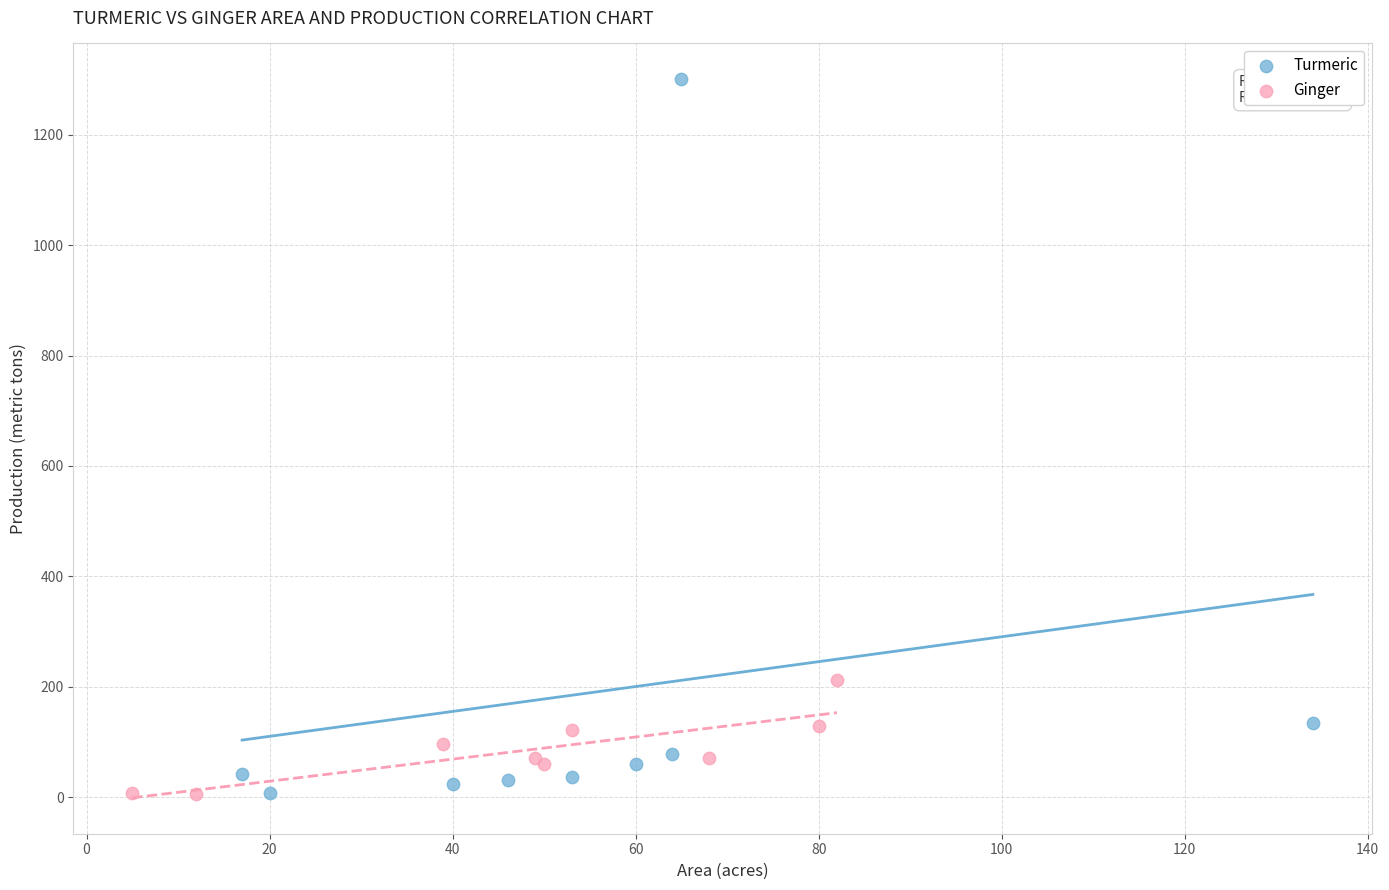

Which series has the widest spread of Y values?

Turmeric